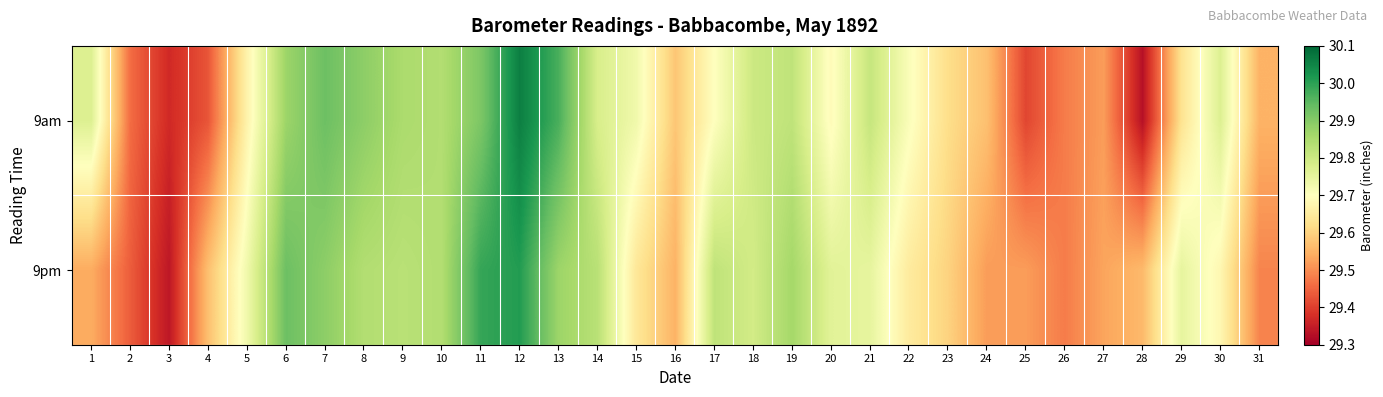

Reading left to right, transcribe all the data shown in this chart.

9am: 1=29.8	2=29.5	3=29.4	4=29.4	5=29.7	6=29.9	7=29.9	8=29.9	9=29.9	10=29.8	11=29.9	12=30.1	13=30.0	14=29.8	15=29.7	16=29.6	17=29.7	18=29.8	19=29.8	20=29.7	21=29.8	22=29.7	23=29.6	24=29.6	25=29.4	26=29.5	27=29.5	28=29.3	29=29.6	30=29.8	31=29.6
9pm: 1=29.5	2=29.4	3=29.3	4=29.6	5=29.7	6=29.9	7=29.9	8=29.8	9=29.8	10=29.8	11=30.0	12=30.0	13=29.9	14=29.8	15=29.6	16=29.6	17=29.8	18=29.8	19=29.9	20=29.8	21=29.8	22=29.6	23=29.6	24=29.5	25=29.5	26=29.5	27=29.5	28=29.6	29=29.8	30=29.7	31=29.5